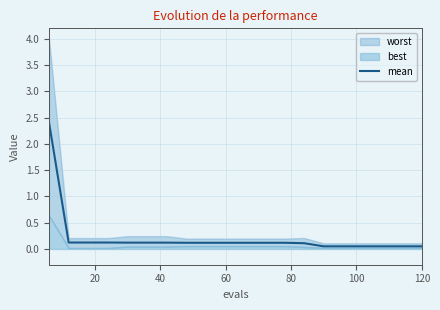

True or false: there are more than 2 points higher than both neighbors.

False